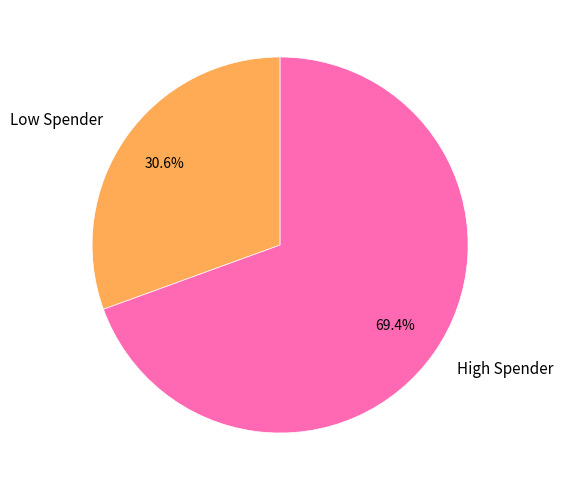

Which slice is the smallest?

Low Spender